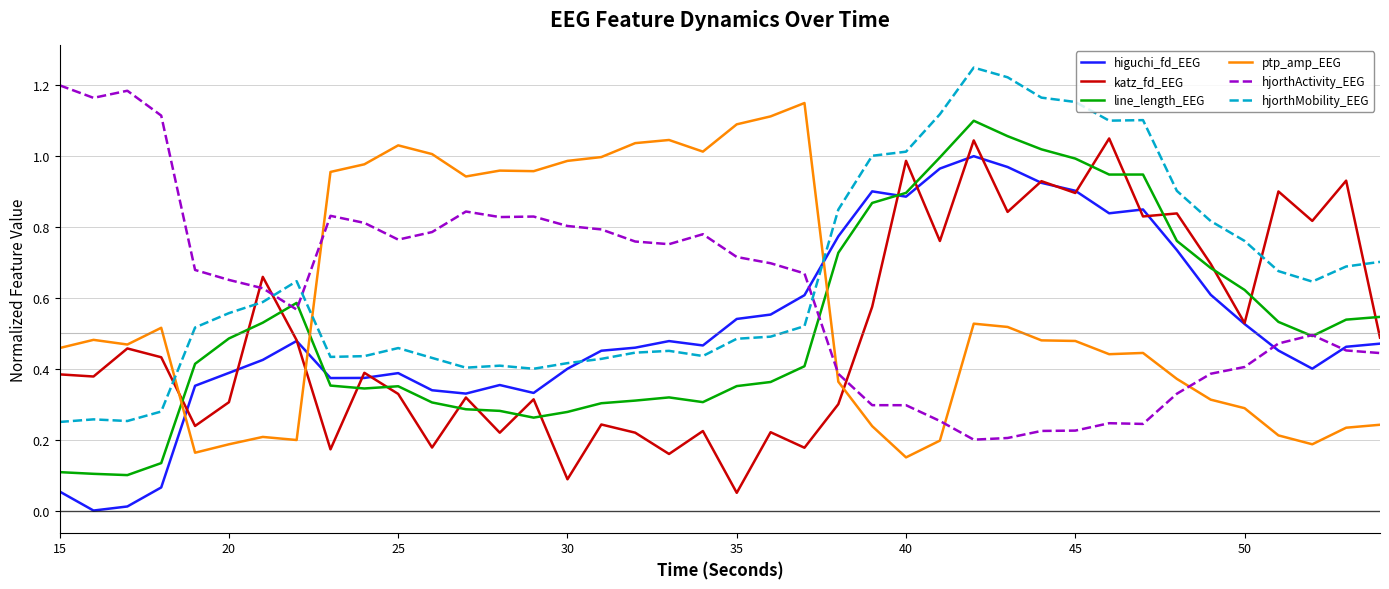

In hjorthActivity_EEG, how many points are lower than both neighbors (excluding endpoints)?

7